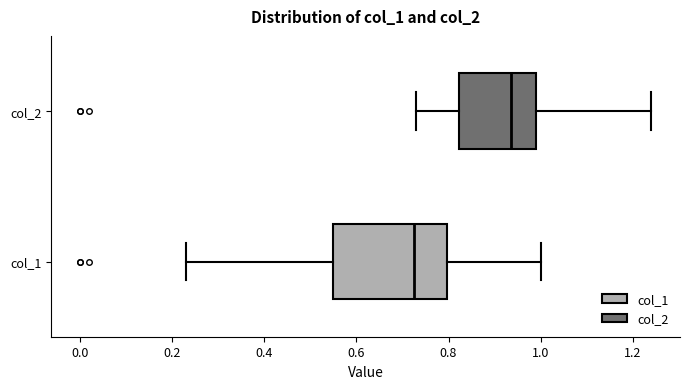

Which box has the furthest to the right median line?

col_2